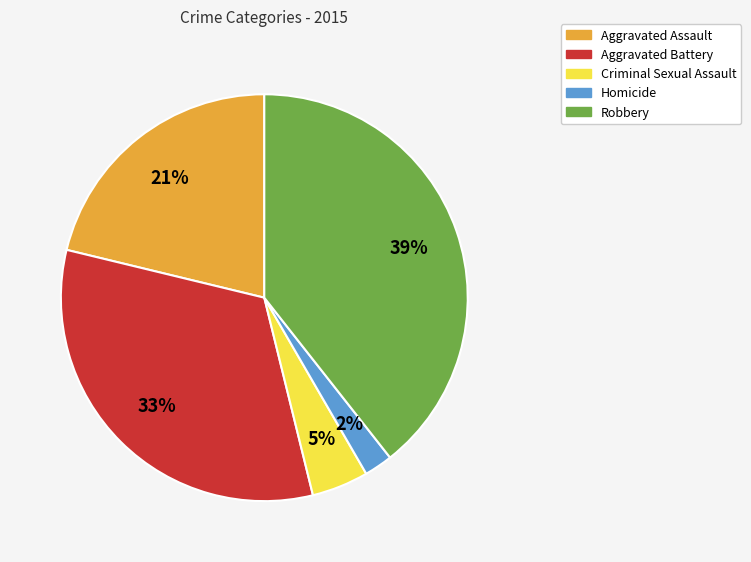

To the nearest percent, what is the combined percentage of Criminal Sexual Assault and Aggravated Assault?

26%